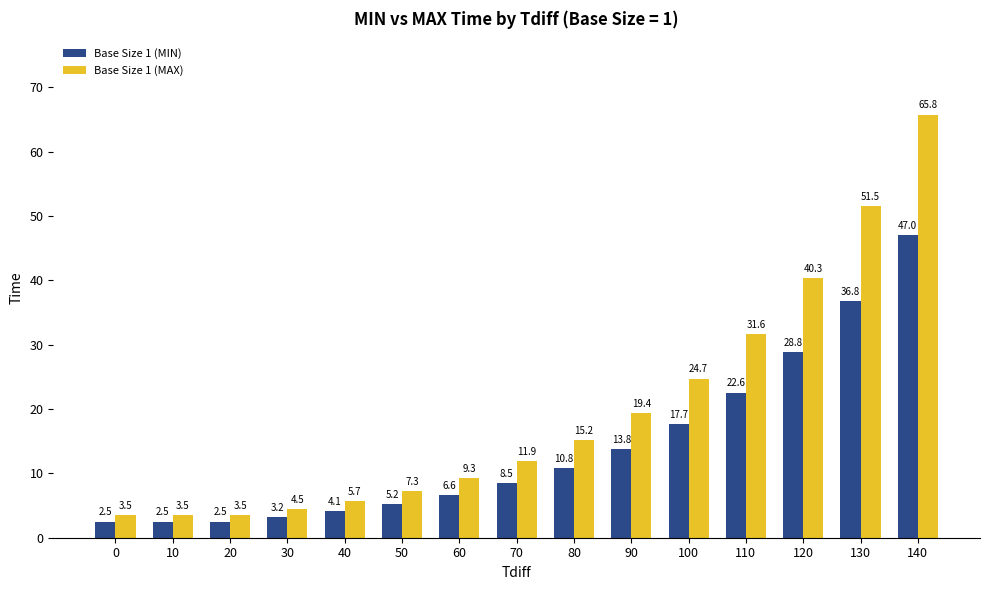

Is the value of Base Size 1 (MAX) at 130 greater than the value of Base Size 1 (MIN) at 110?

Yes